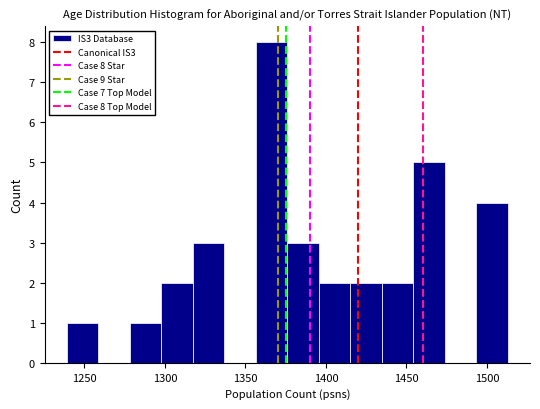

Around what value on the x-axis is the tallest bar? Give the approximate position of its centre, as read against the axis.

1365